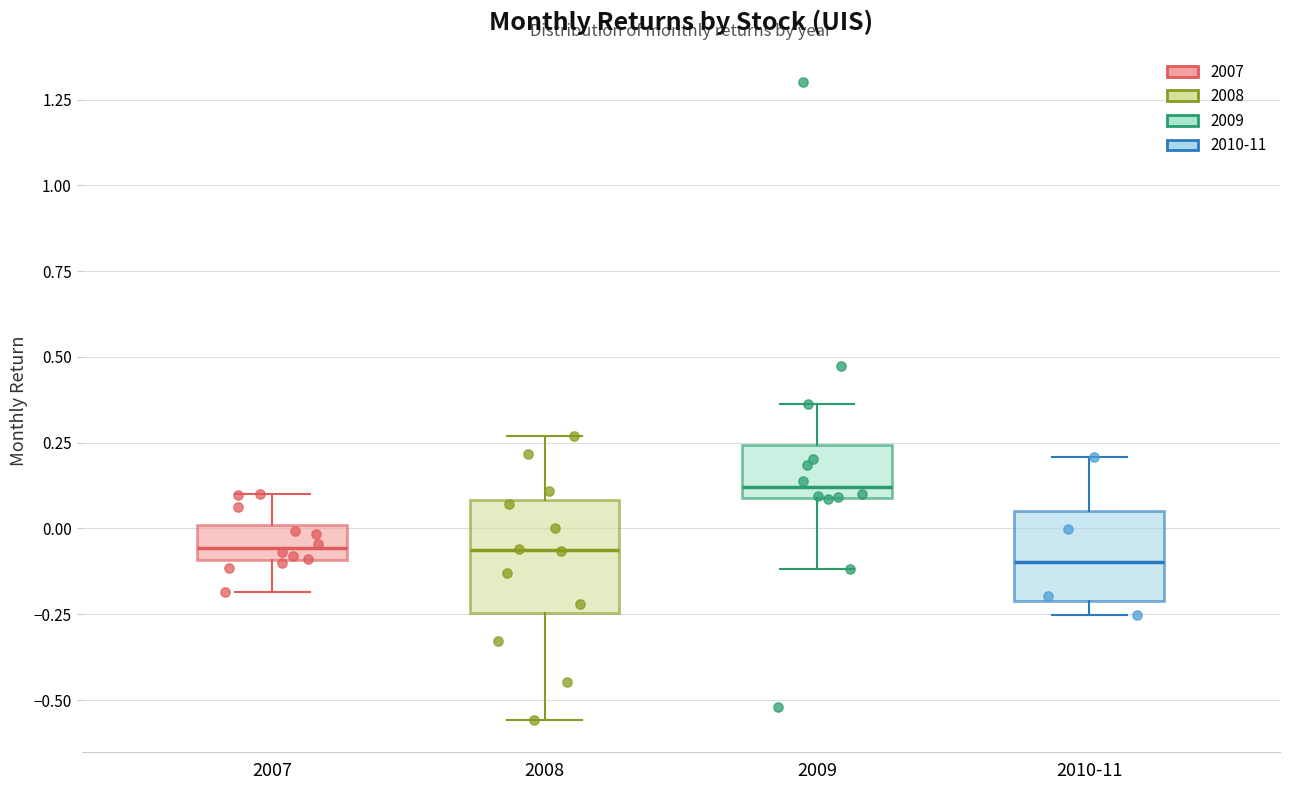

Reading left to right, read every box against the y-axis: the position of its median line, the range the box covers, and the ends of its whiskers. The values are not printed on the chart, so give them approximately, as read against the axis.

2007: median -0.05, box -0.10 to 0.00, whiskers -0.20 to 0.10
2008: median -0.05, box -0.25 to 0.10, whiskers -0.55 to 0.25
2009: median 0.10 (just above the box's lower edge), box 0.10 to 0.25, whiskers -0.10 to 0.35
2010-11: median -0.10, box -0.20 to 0.05, whiskers -0.25 to 0.20